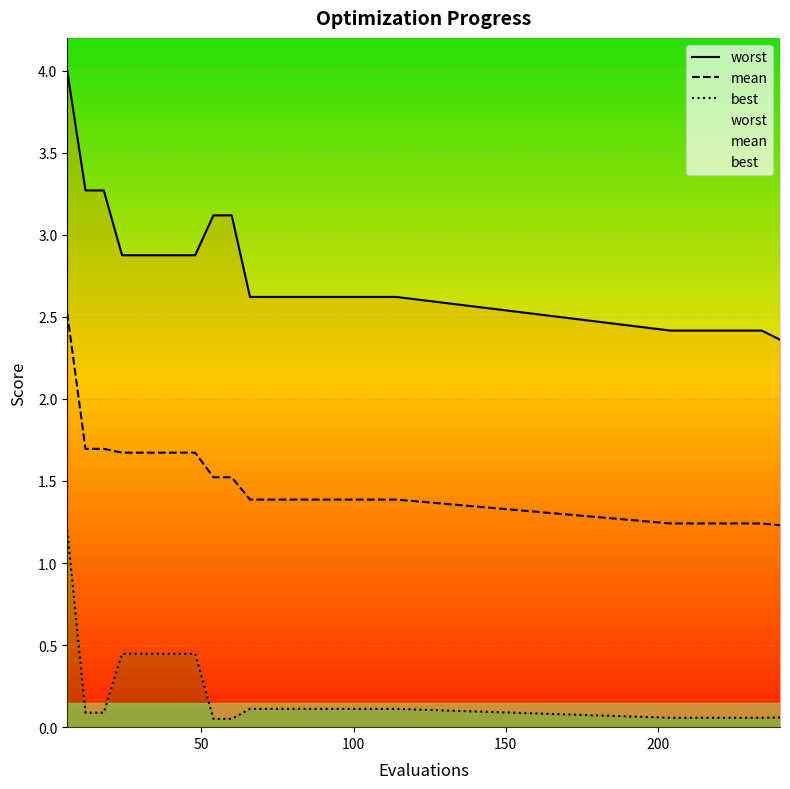

What is the lowest value of the mean series?

1.2